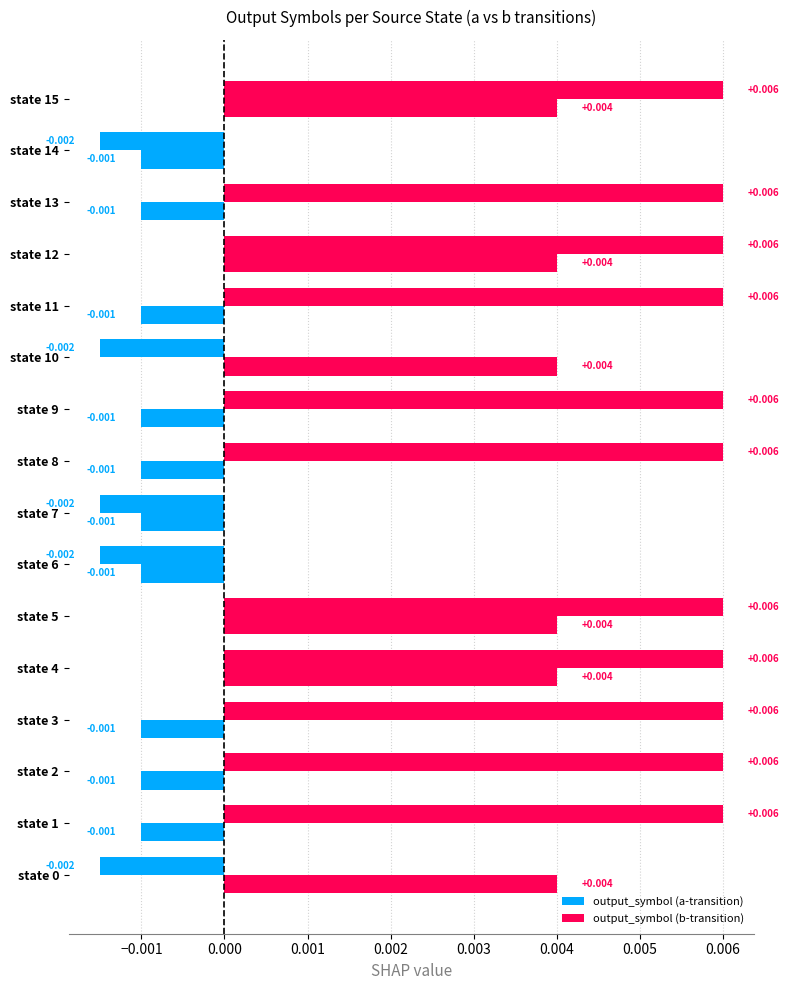

How many data points in output_symbol (a-transition) are less than 0?

5